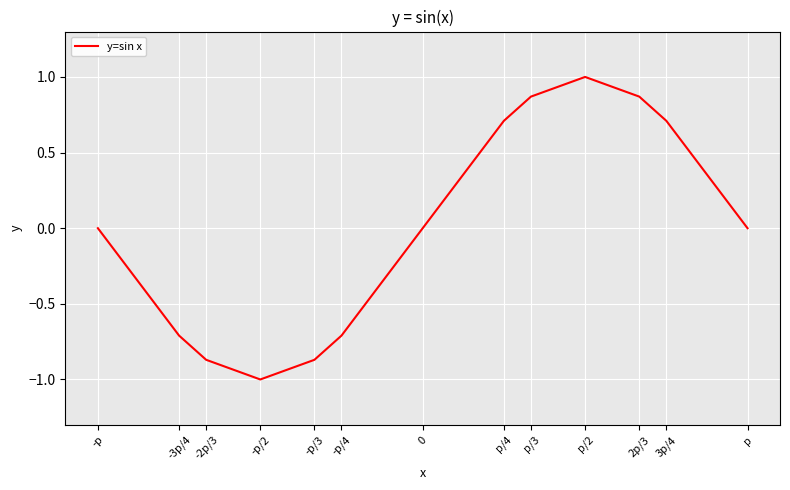

What position from the right is -p/2?

10